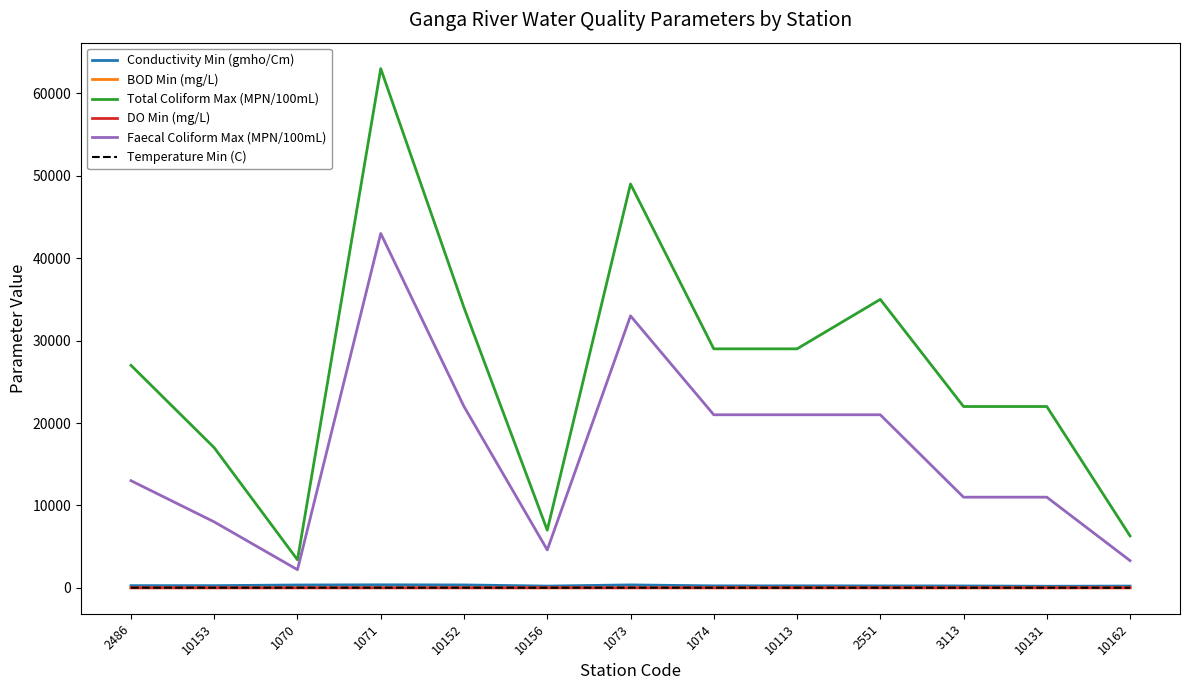

What position from the left is 2486?

1